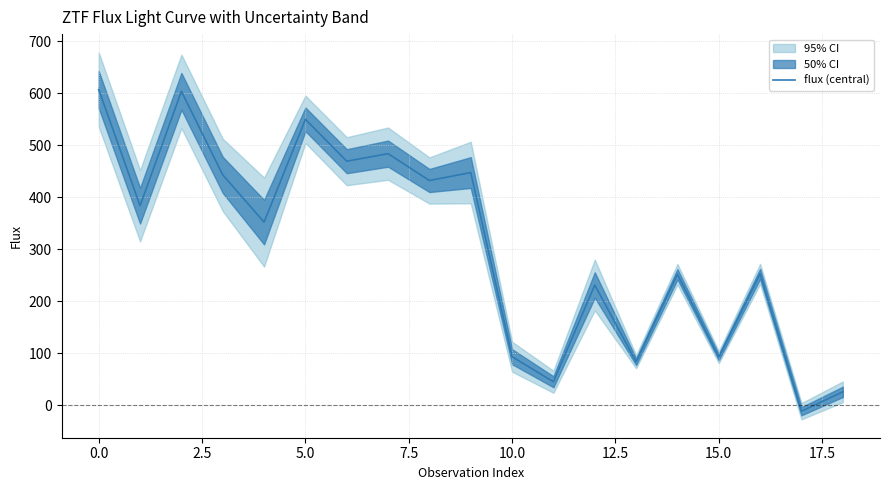

What is the maximum value for flux (central)?

607.1